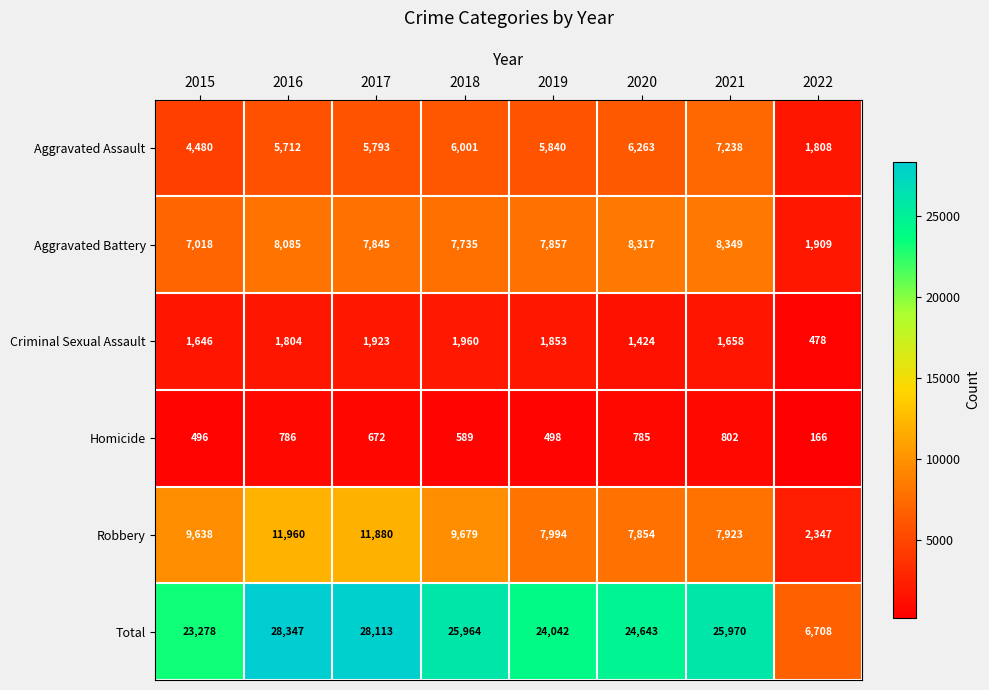

What is the difference between the Robbery values at 2020 and 2015?

1784